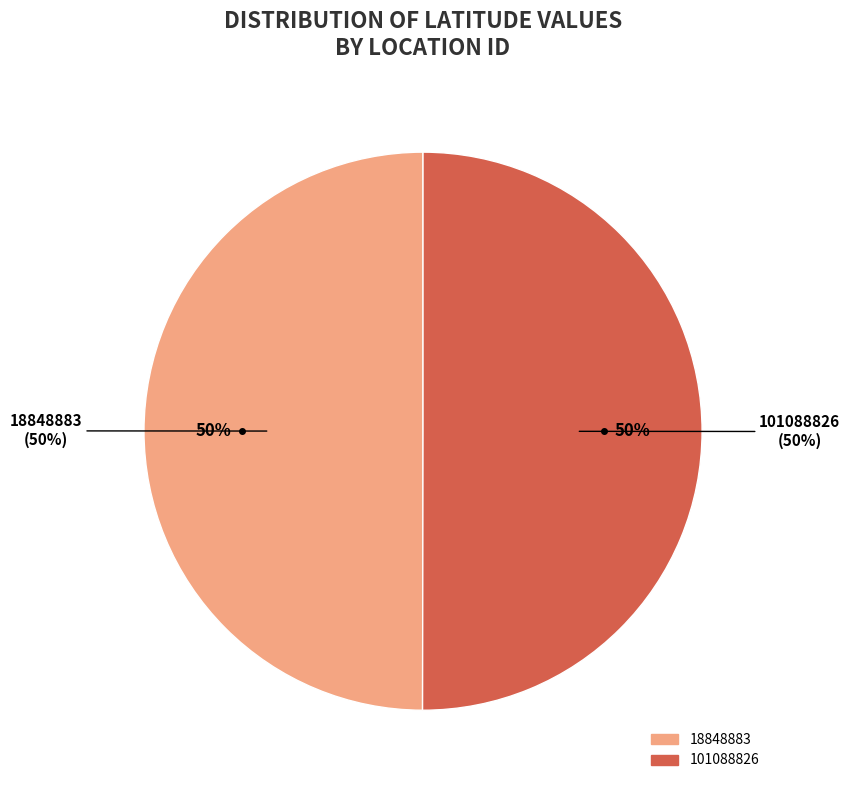

Count the number of slices in the pie.

2